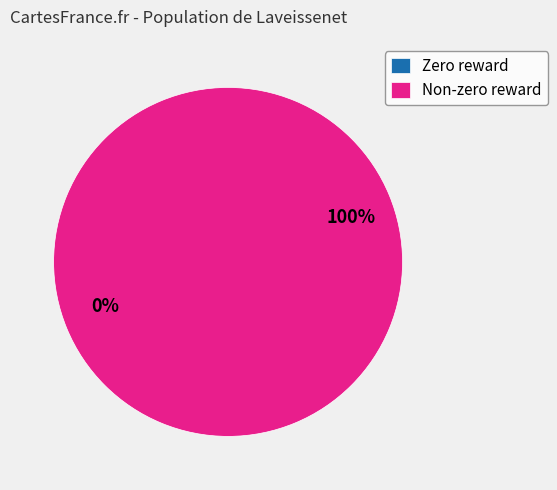

Is there a majority slice in this chart?

Yes